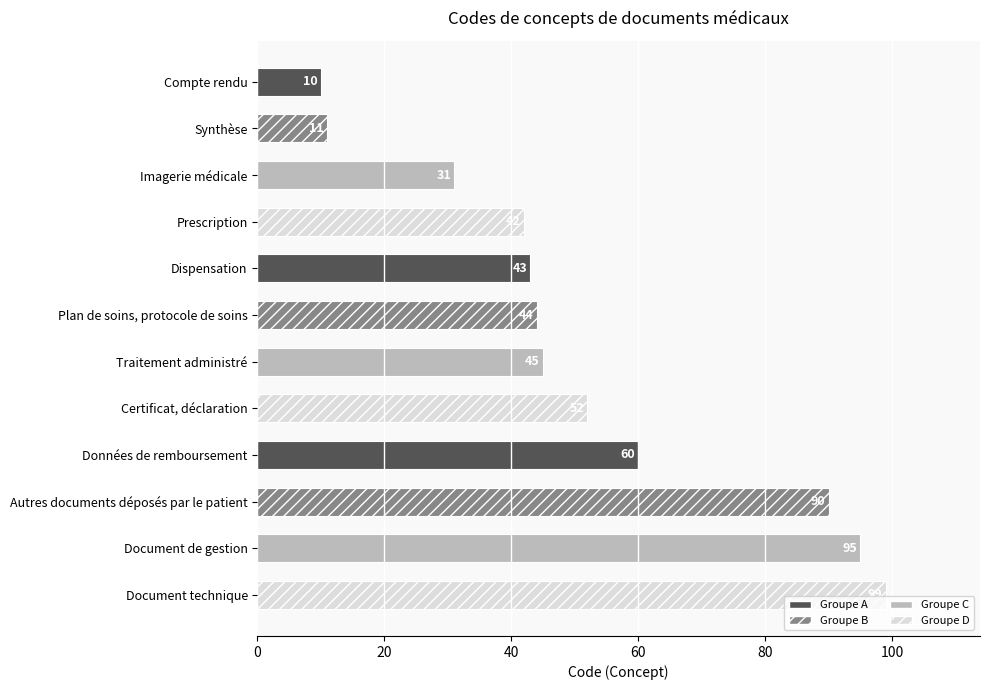

The value at Dispensation is 43. True or false?

True